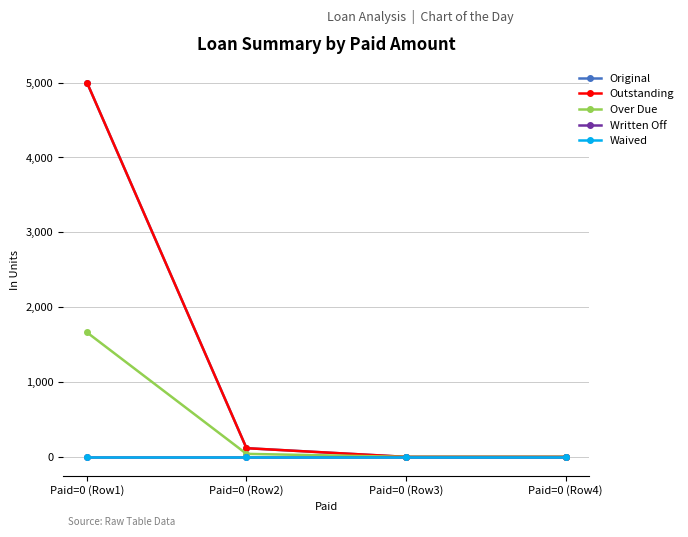

Is this an area chart (filled region under the line)?

No